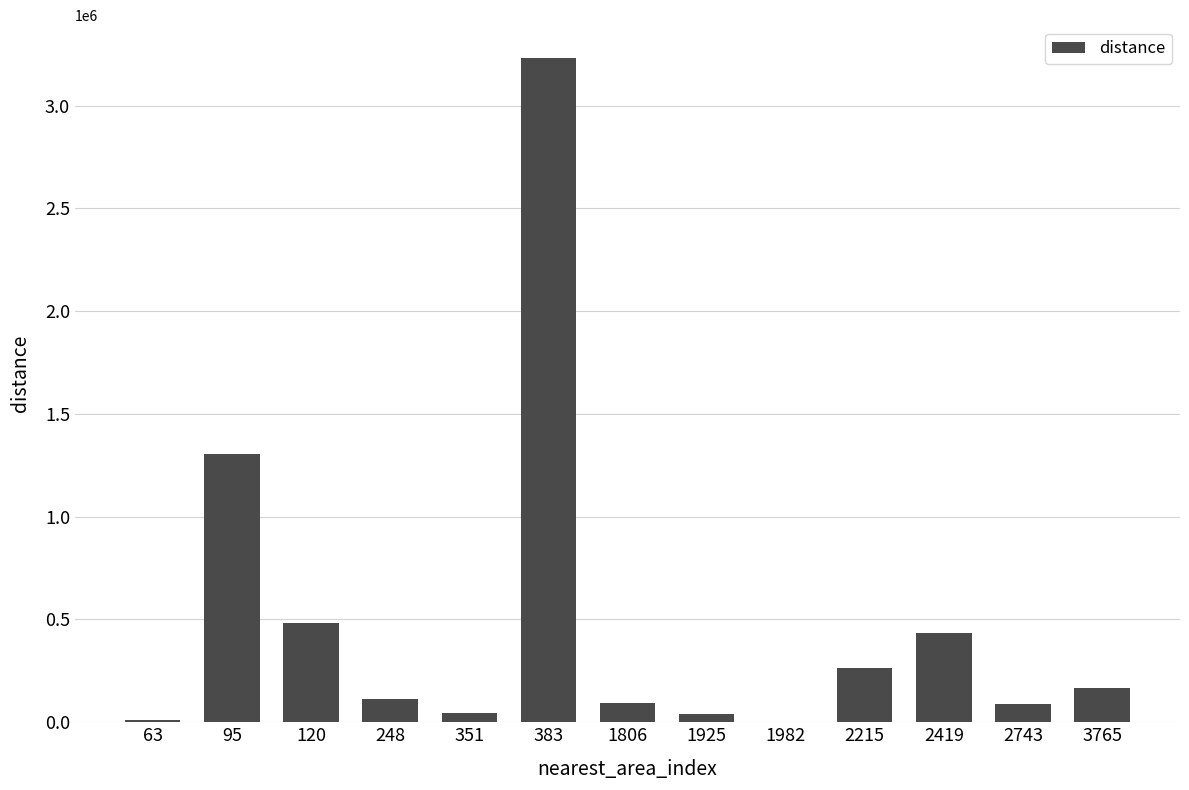

What is the difference between the values at 95 and 1925?

1266077.9